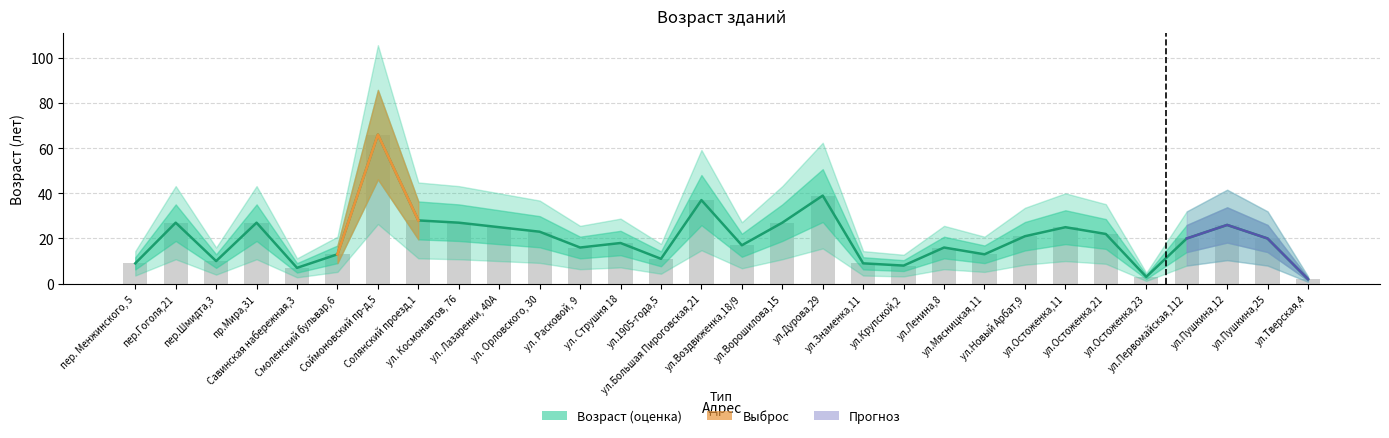

Does the chart contain stacked bars?

No